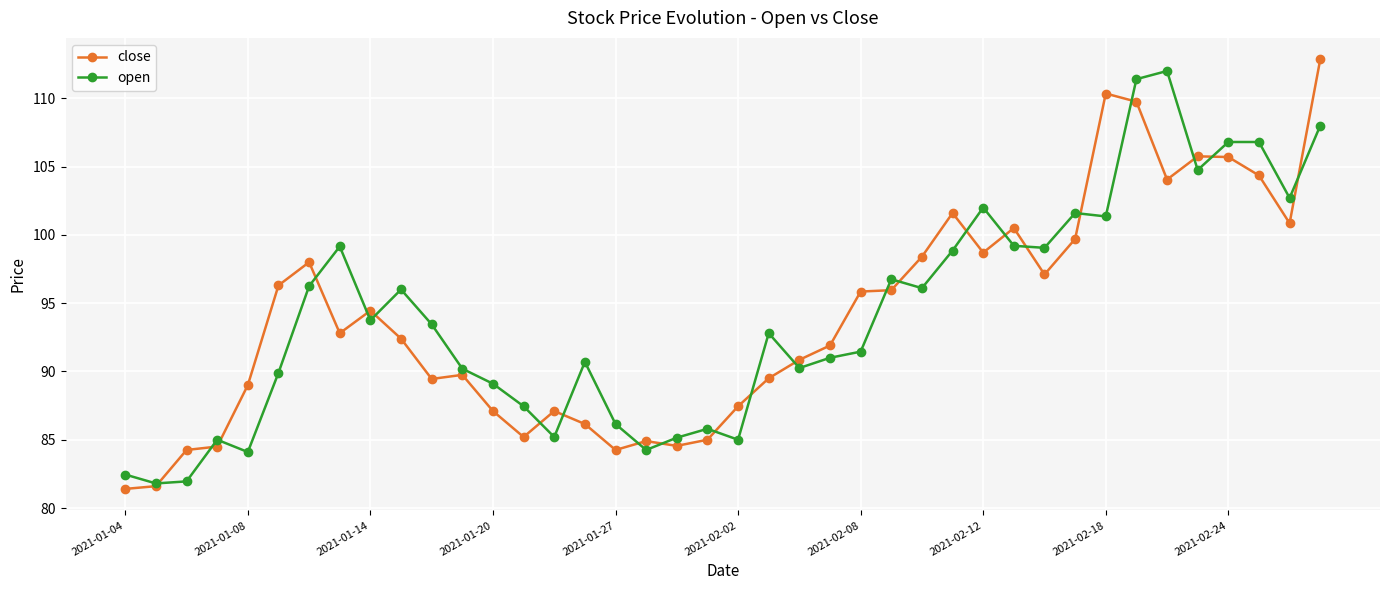

What are all the series names shown in the legend?

close, open